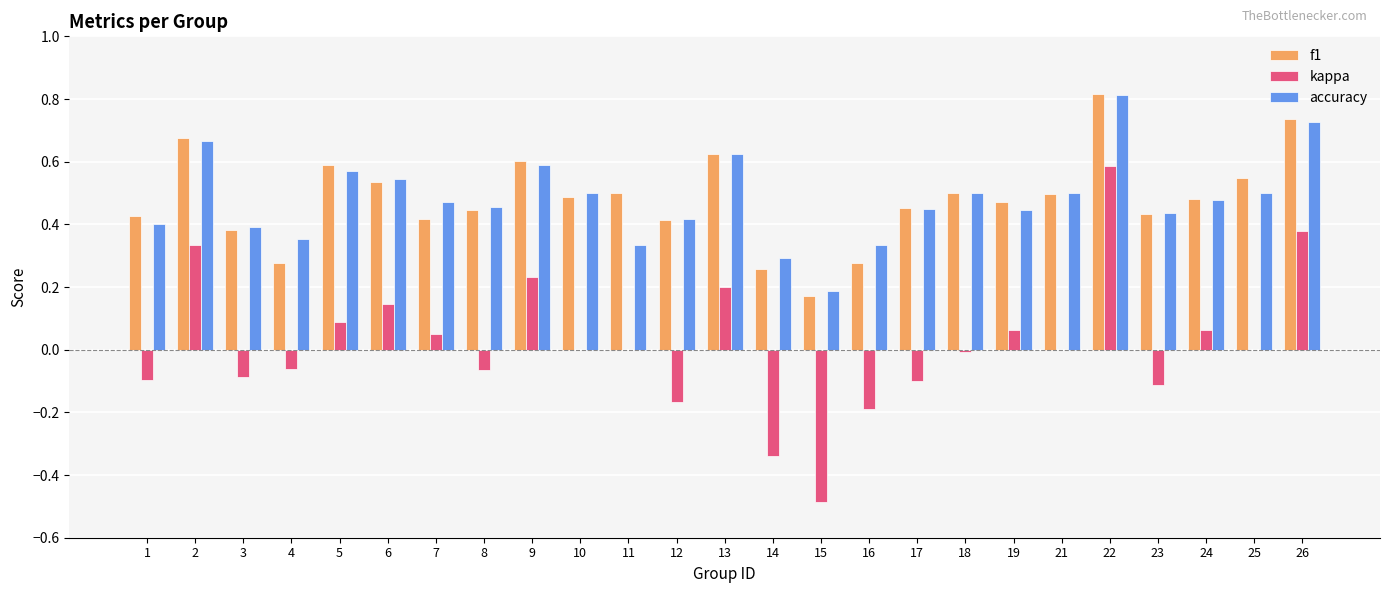

Which series changed the most between 14 and 25?

kappa